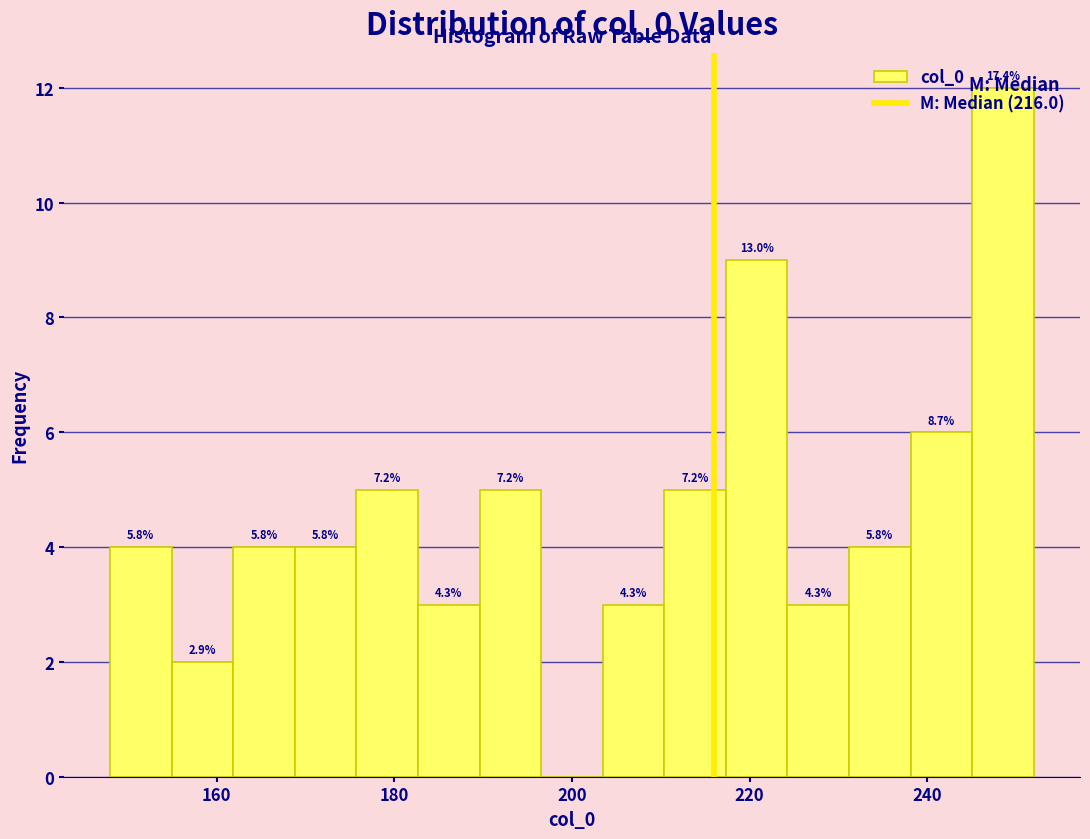

Around what value on the x-axis is the tallest bar? Give the approximate position of its centre, as read against the axis.

248